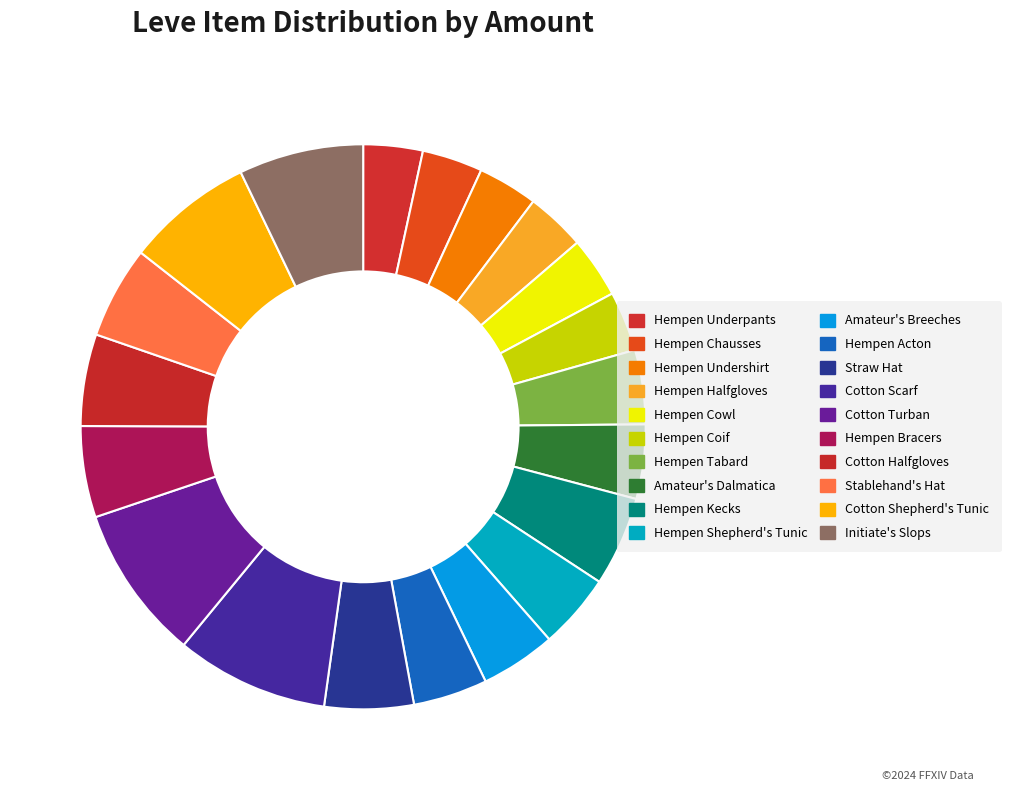

Do Hempen Halfgloves and Hempen Underpants together represent more than half of the pie?

No